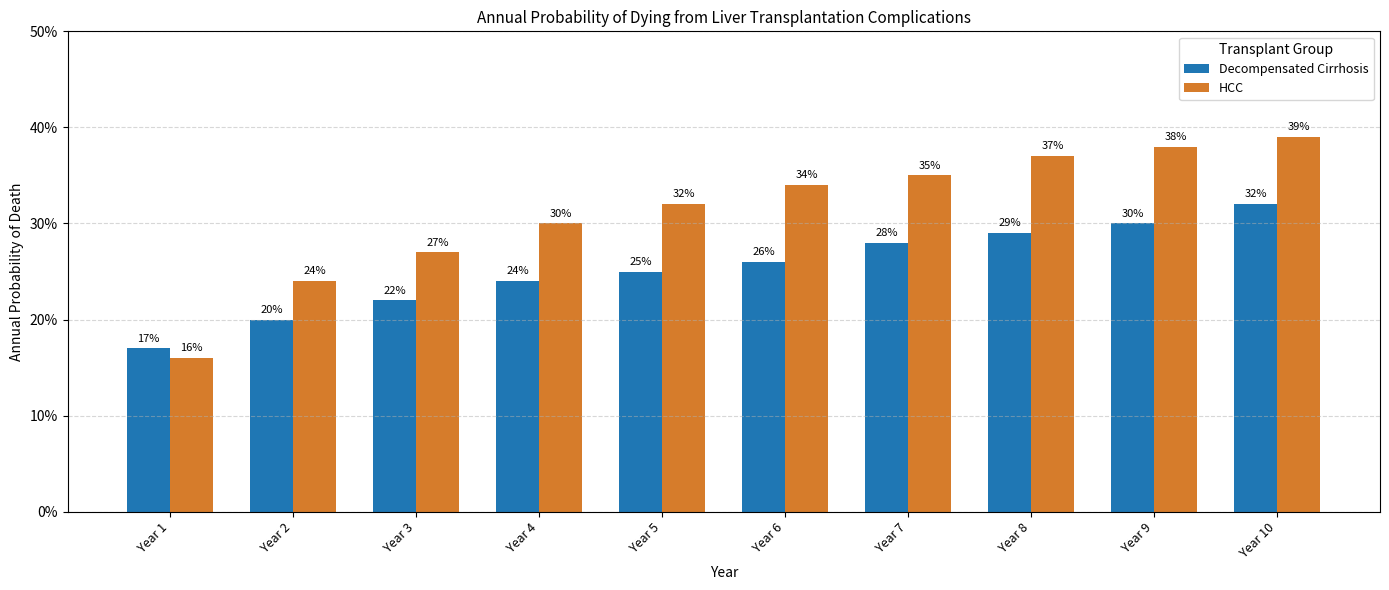

Is it true that HCC equals 0.1 at Year 1?

False